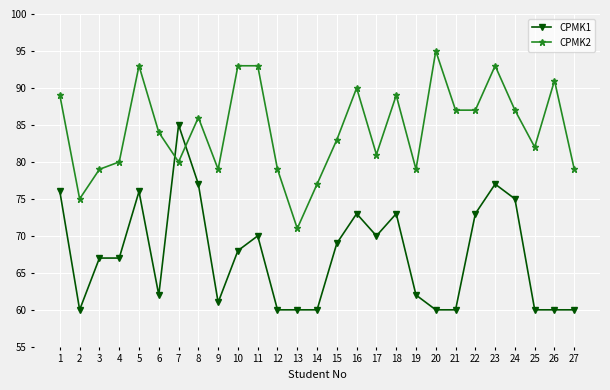

What is the total value across all series at 8?

163